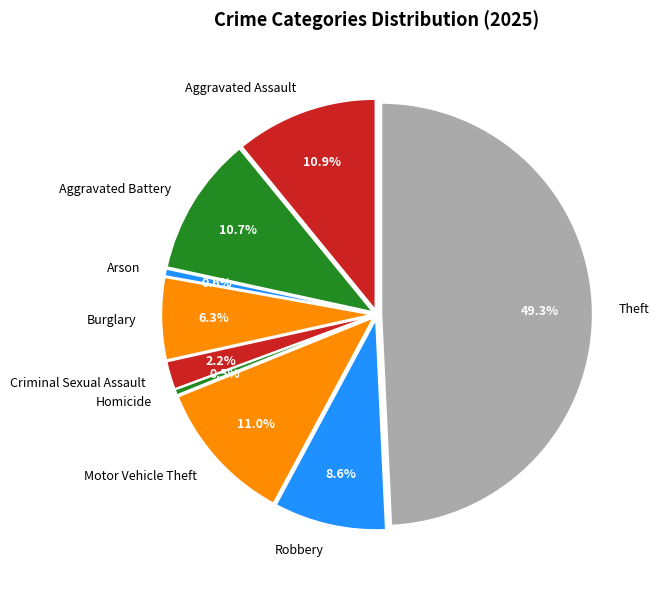

How many segments does this pie chart have?

9